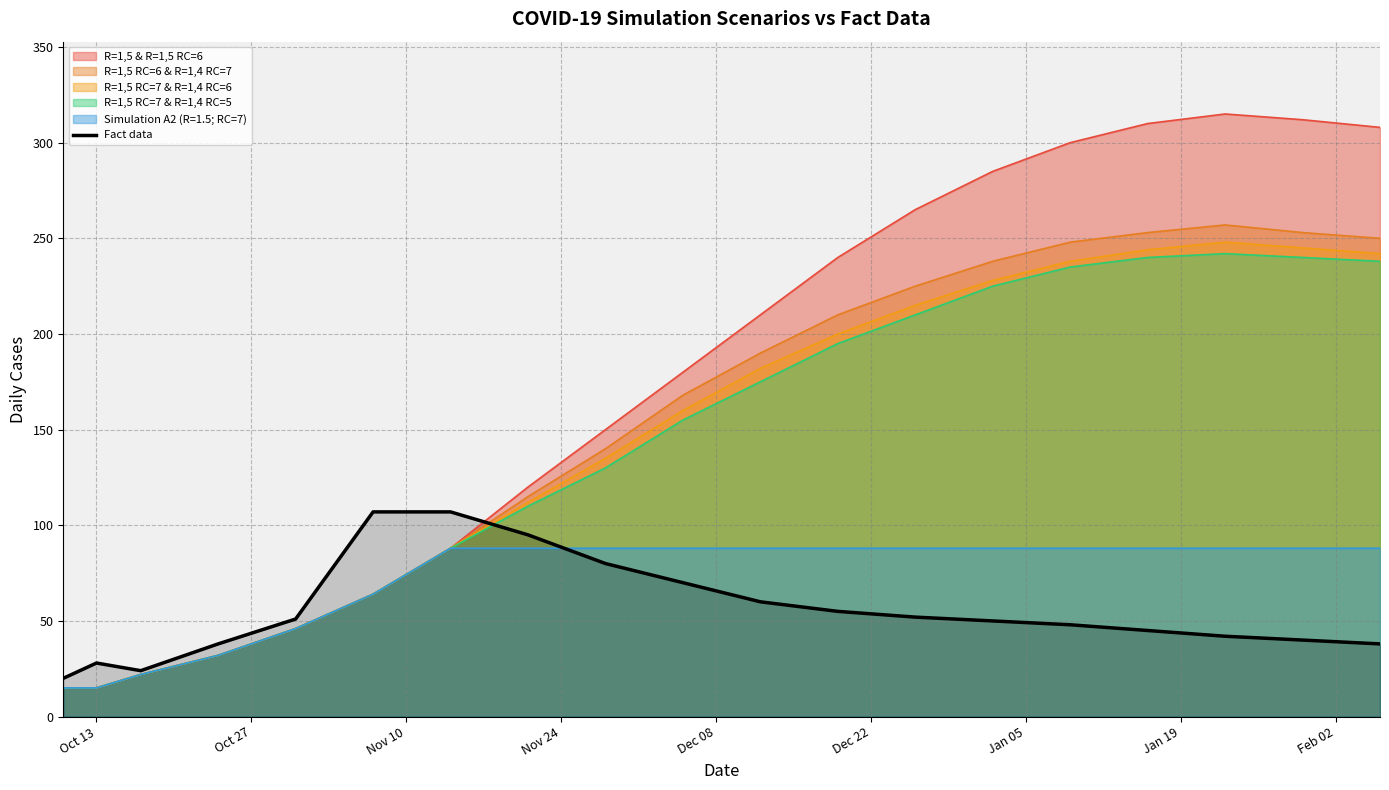

What is the average value?

55